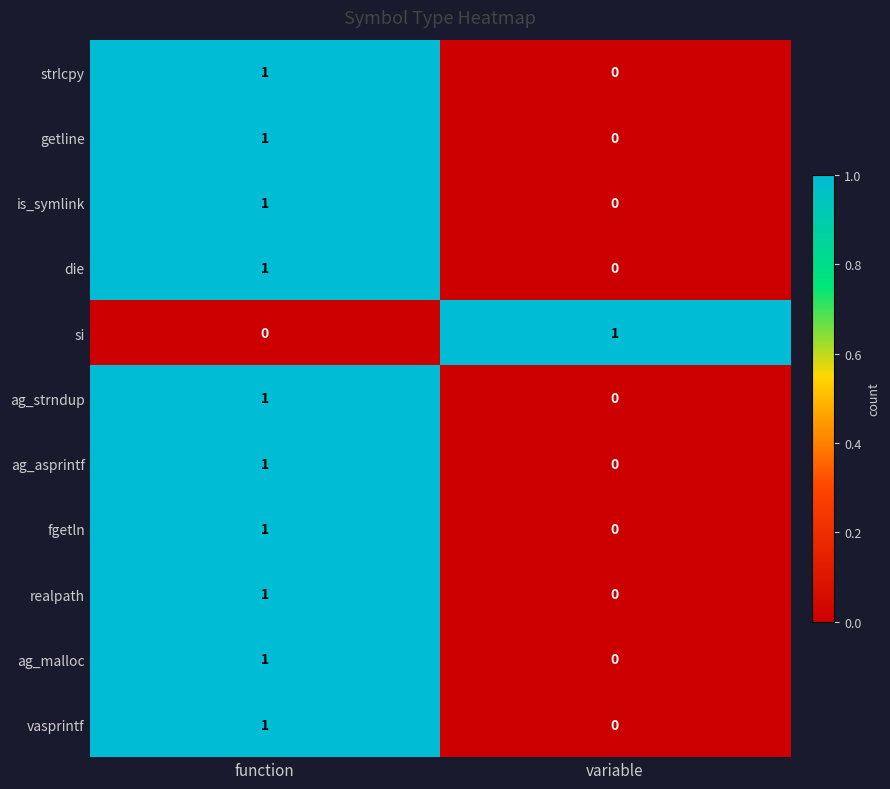

What is the difference between the highest and lowest values at function?

1